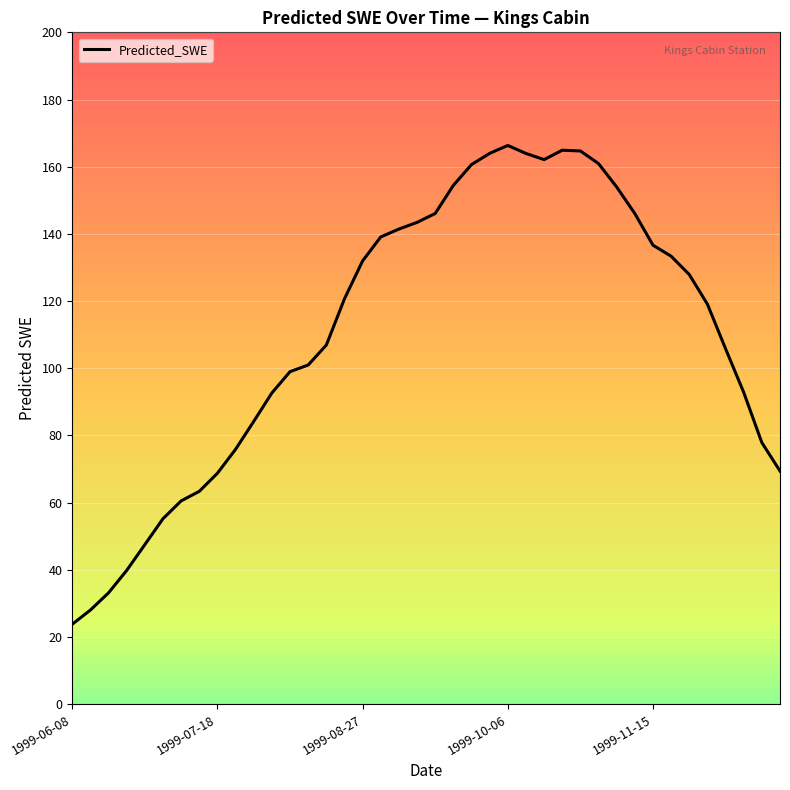

What is the greatest value displayed?

166.3